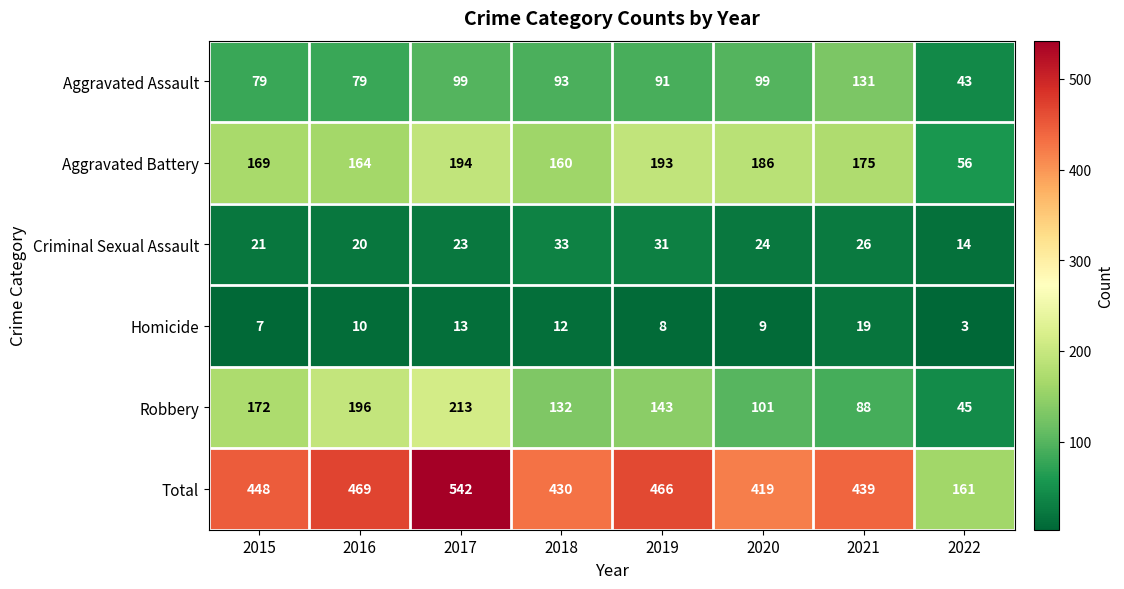

What is the average value of the Aggravated Battery series?

162